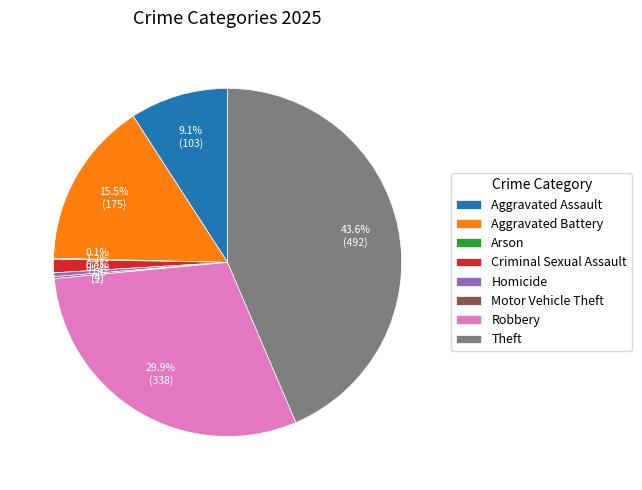

Combined, do Robbery and Aggravated Battery account for over 50%?

No